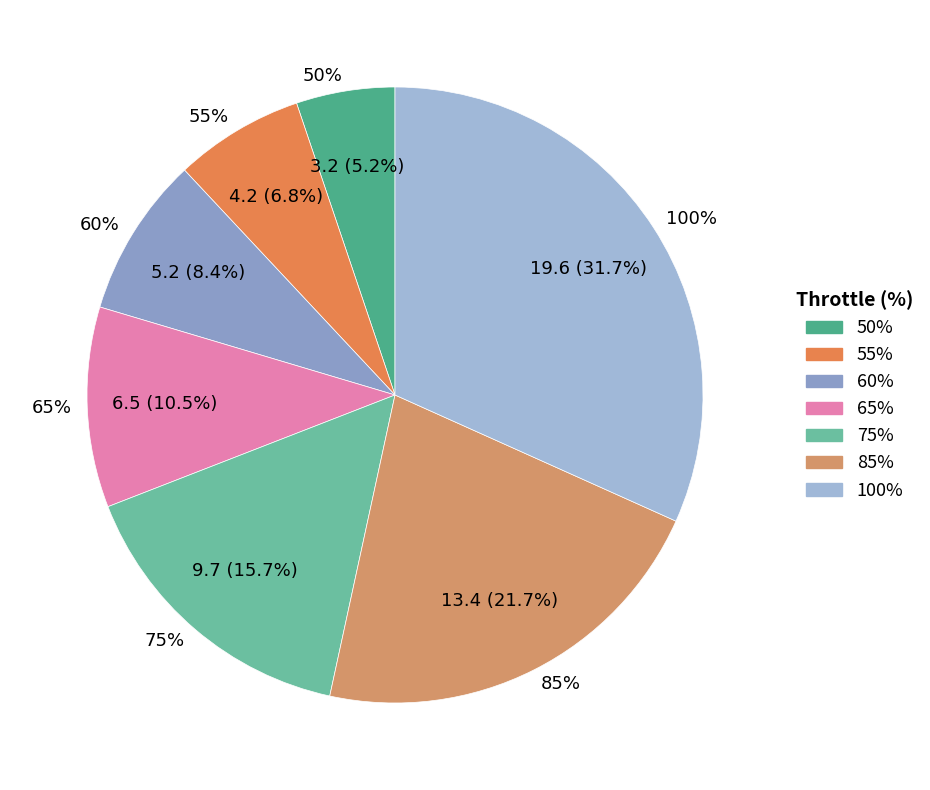

Does any single category account for the majority?

No